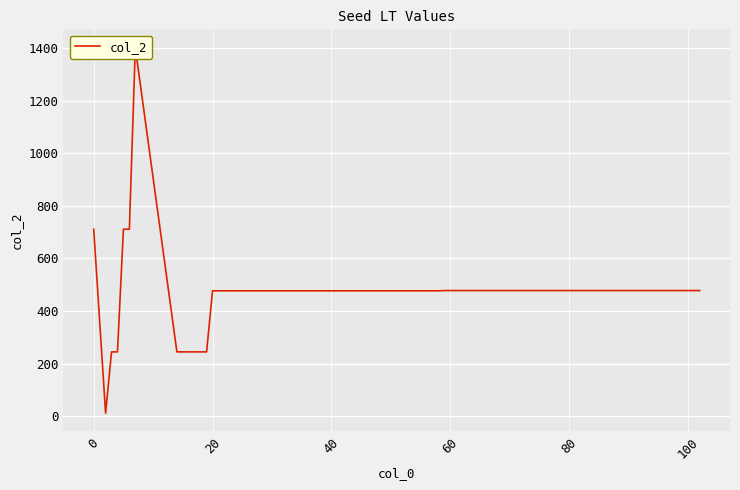

How many lines are shown in the chart?

1